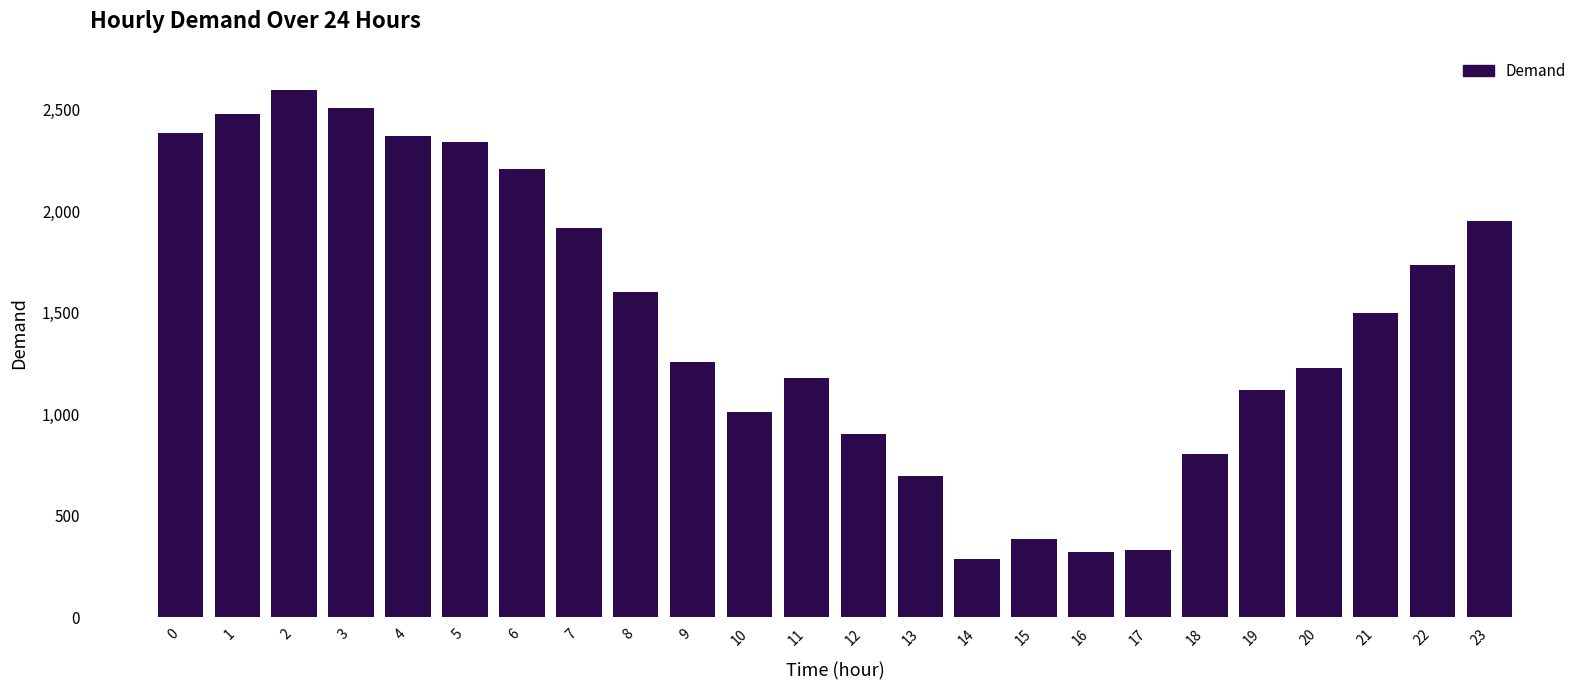

At which category does the chart reach its minimum across all series?

14